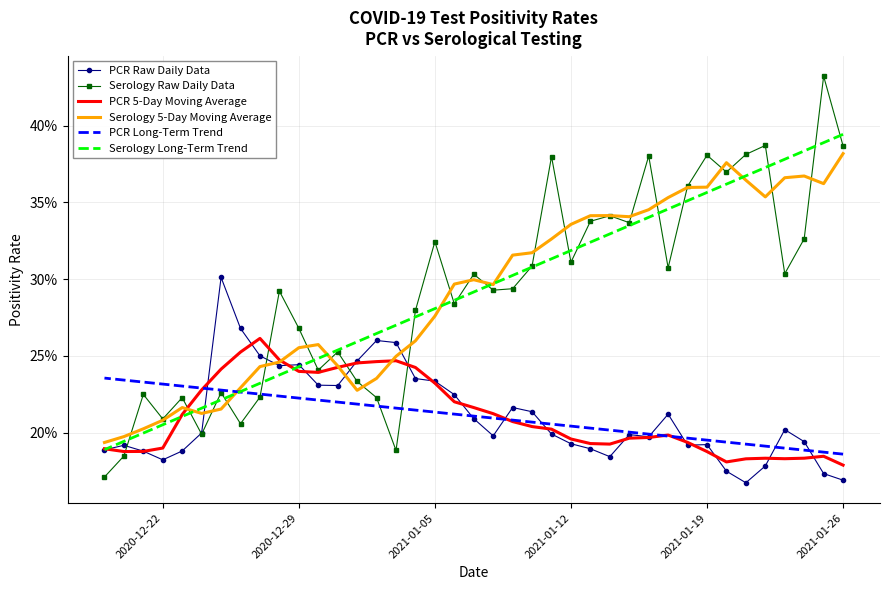

Where is PCR Raw Daily Data nearest to the value 0?

2021-01-26